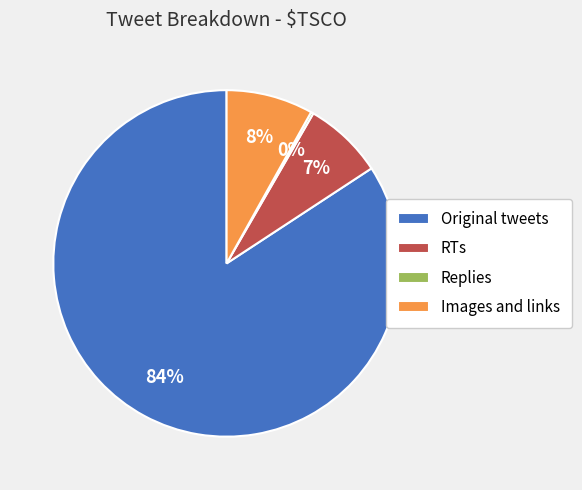

Which has a higher value, Original tweets or RTs?

Original tweets